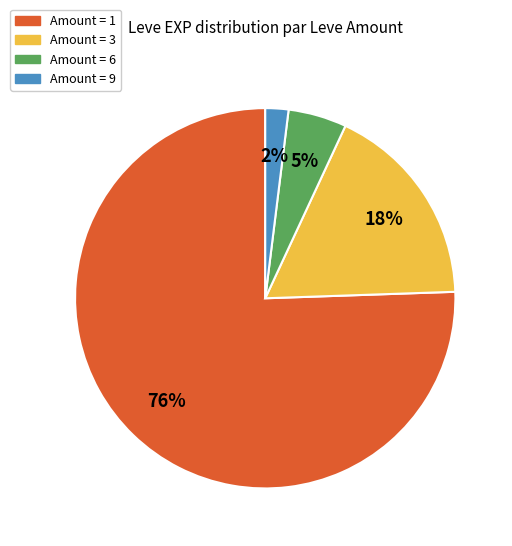

To the nearest percent, what is the average slice percentage?

25%